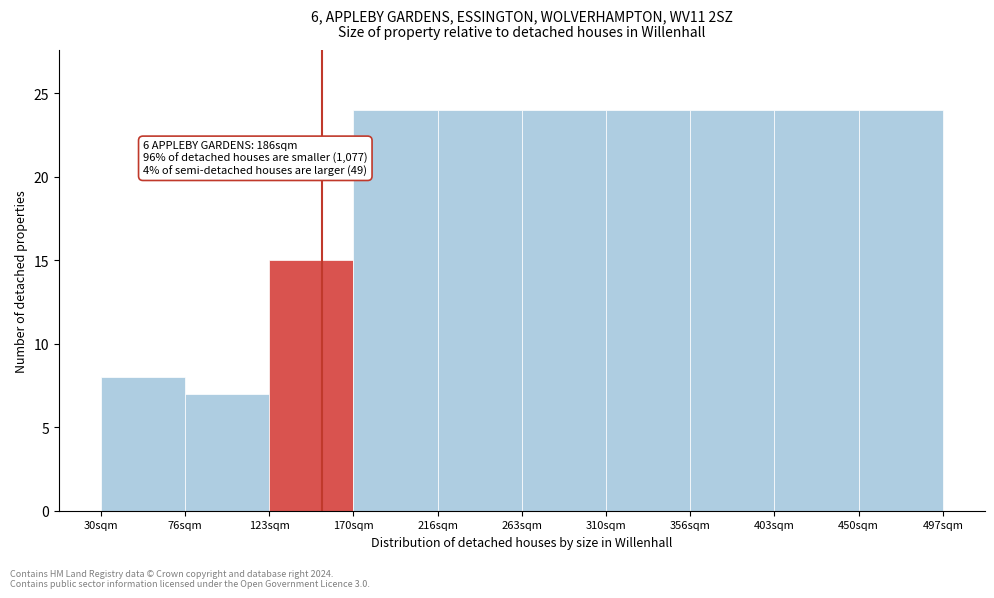

Reading left to right, what are all the values shown in this chart?

30sqm=8	76sqm=7	123sqm=15	170sqm=24	216sqm=24	263sqm=24	310sqm=24	356sqm=24	403sqm=24	450sqm=24